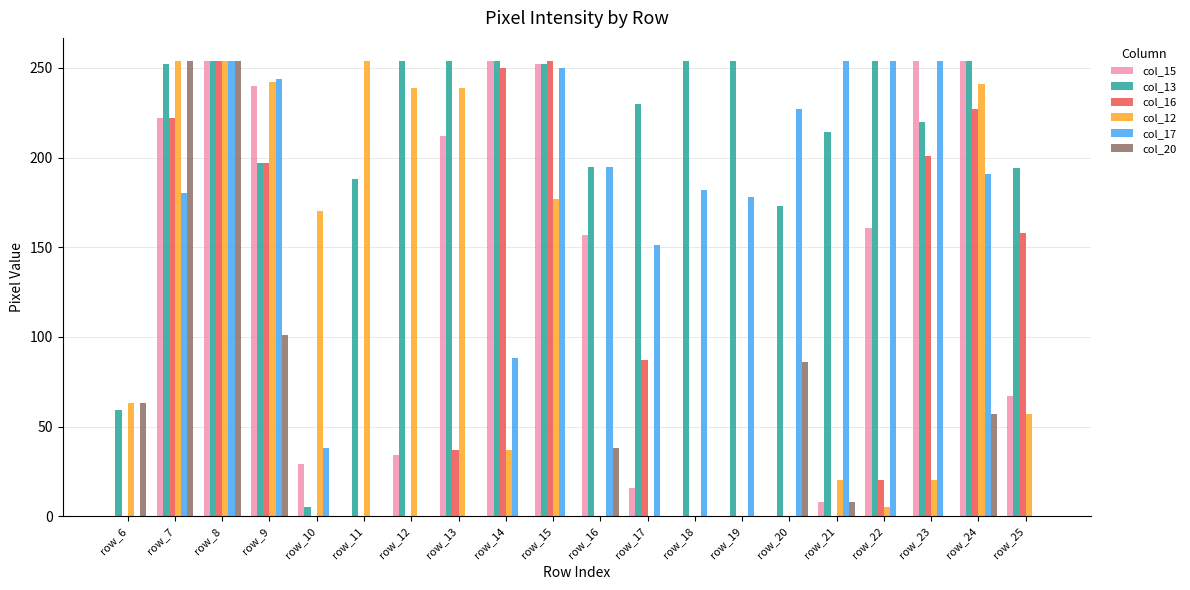

Are the bars horizontal?

No